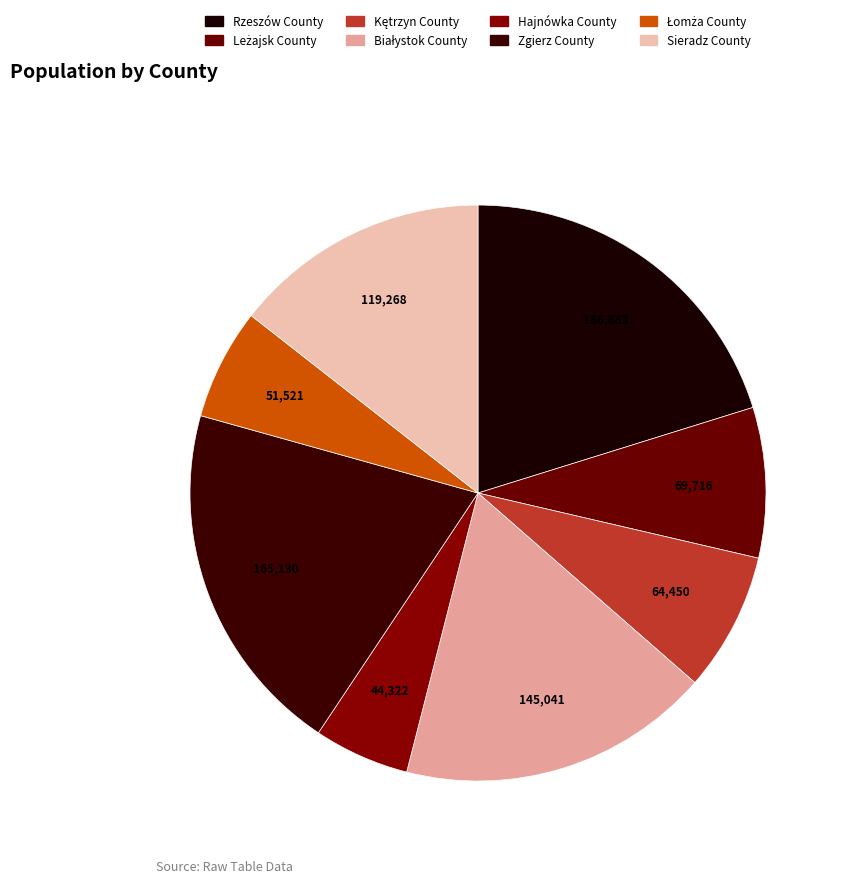

Does Hajnówka County account for over 50% of the chart?

No